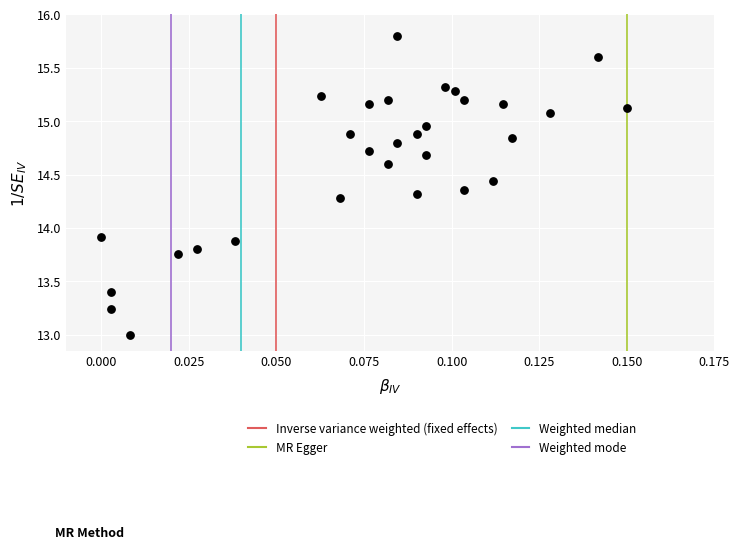

What Y value in the scatter plot is closest to 14?

13.9